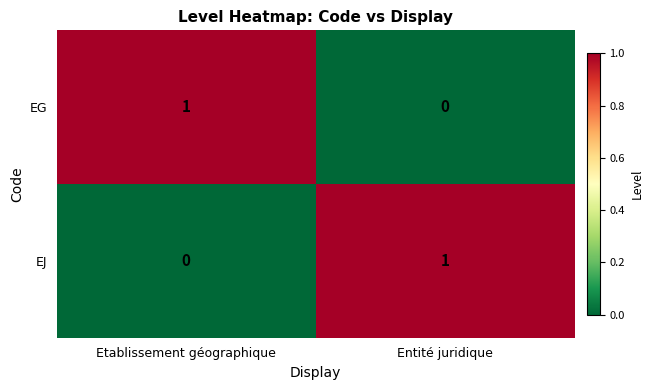

True or false: EG has a value of 1 at Etablissement géographique.

True